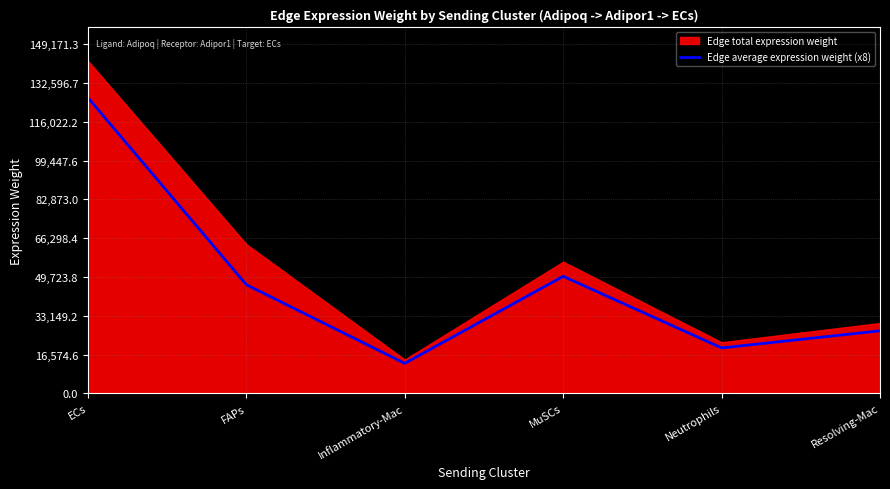

Where is Edge average expression weight (x8) nearest to the value 69565?

MuSCs